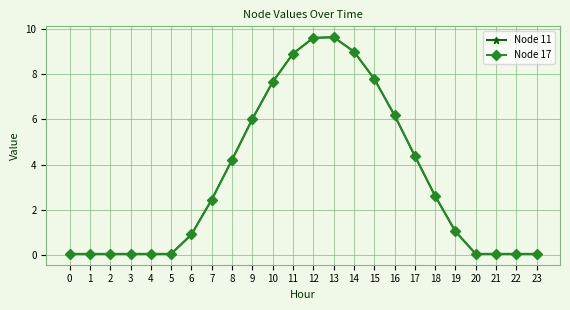

Between 5 and 10, which is larger?

10